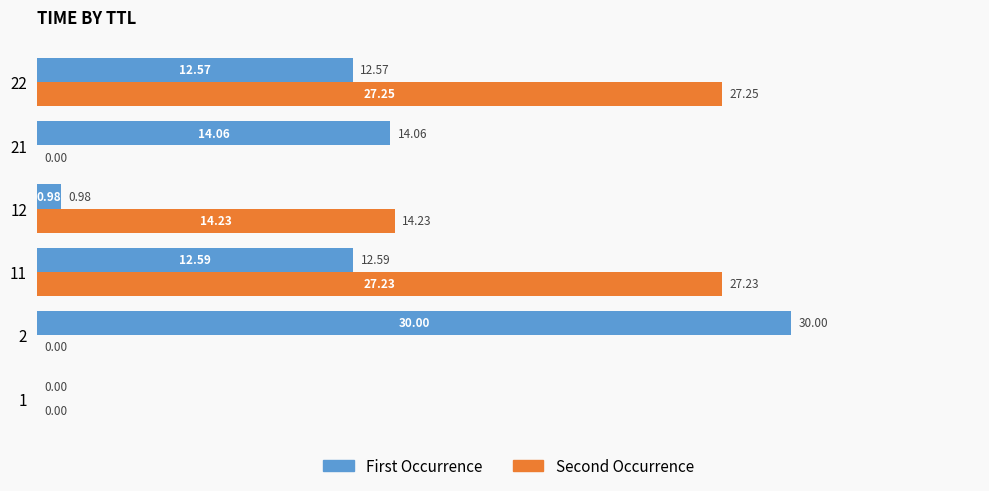

Which series has the largest total across all categories?

First Occurrence